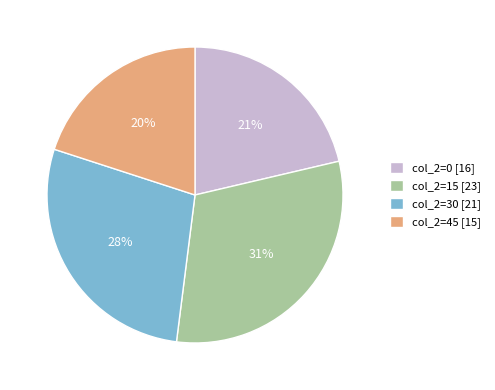

Rank the categories by value from highest to lowest.

col_2=15 [23], col_2=30 [21], col_2=0 [16], col_2=45 [15]